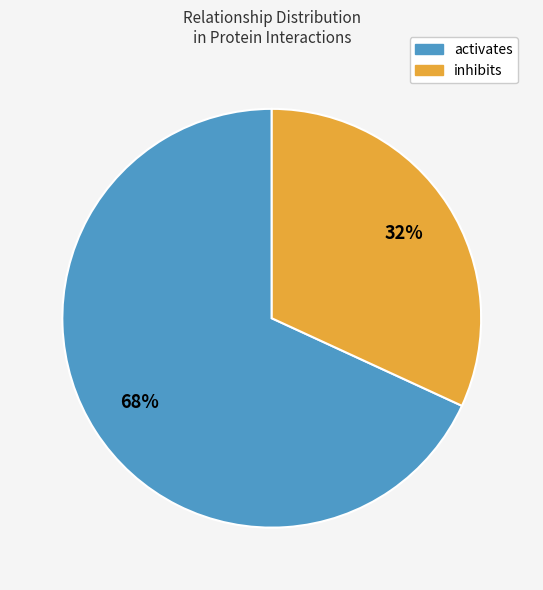

Combined, do inhibits and activates account for over 50%?

Yes